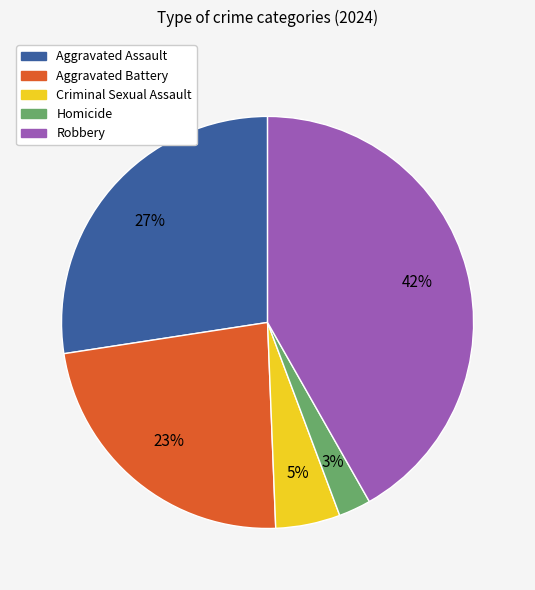

Does Homicide account for over 50% of the chart?

No